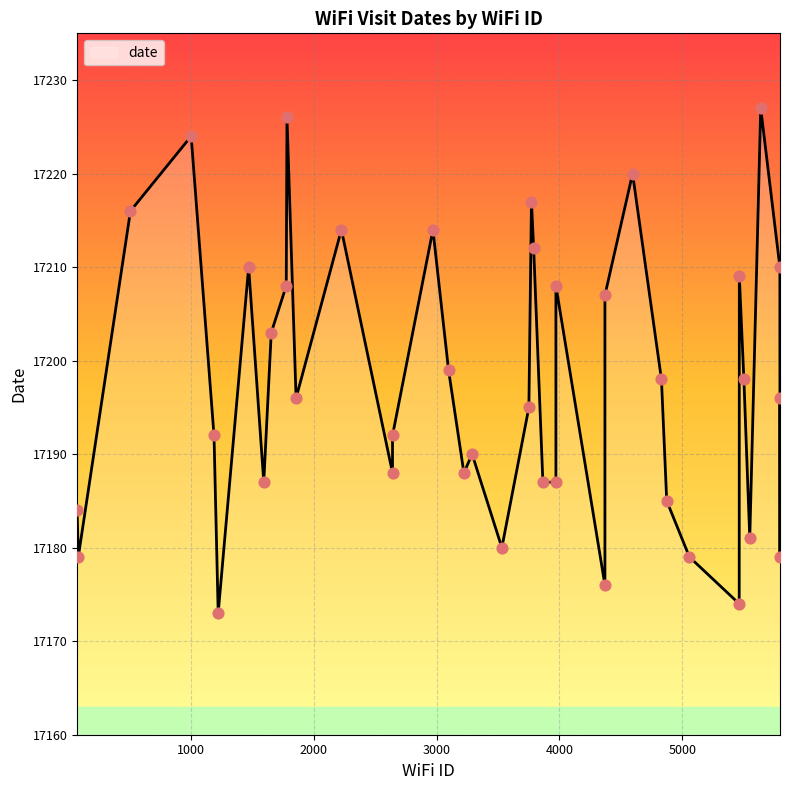

Between 5058 and 5549, which is larger?

5549